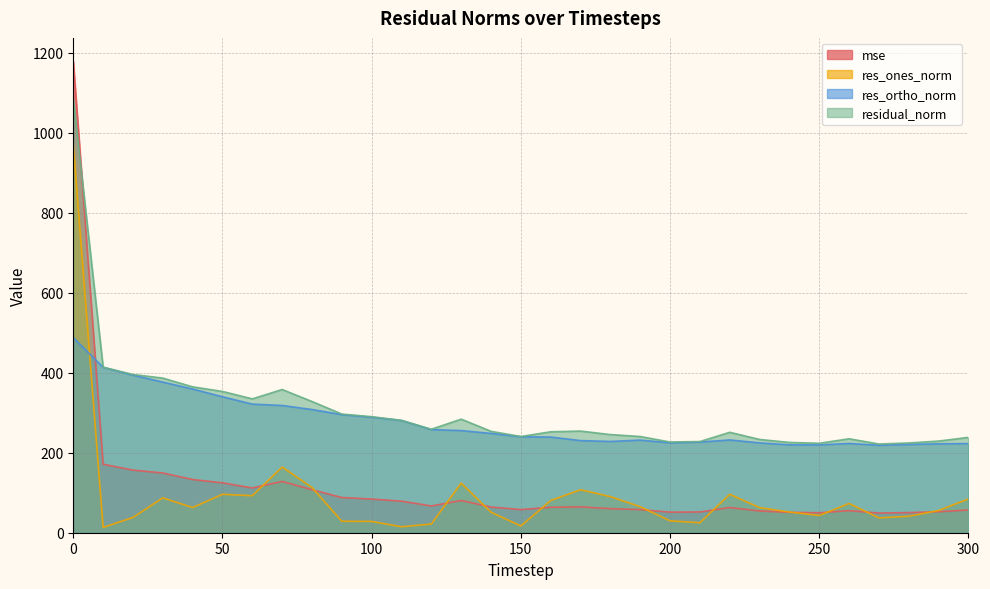

Rank the series at 0 from lowest to highest value.

res_ortho_norm, res_ones_norm, residual_norm, mse